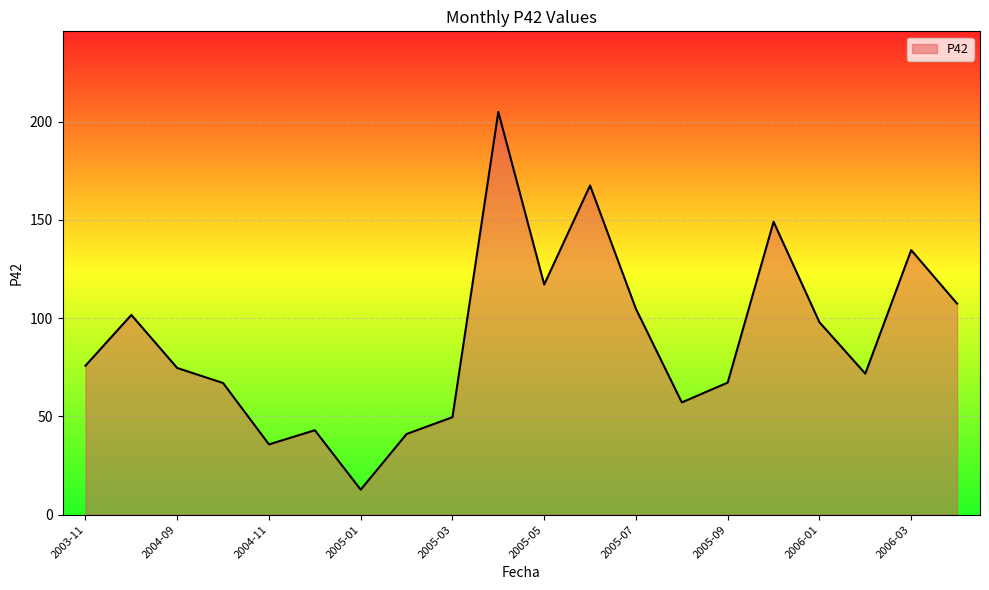

How many lines are shown in the chart?

1